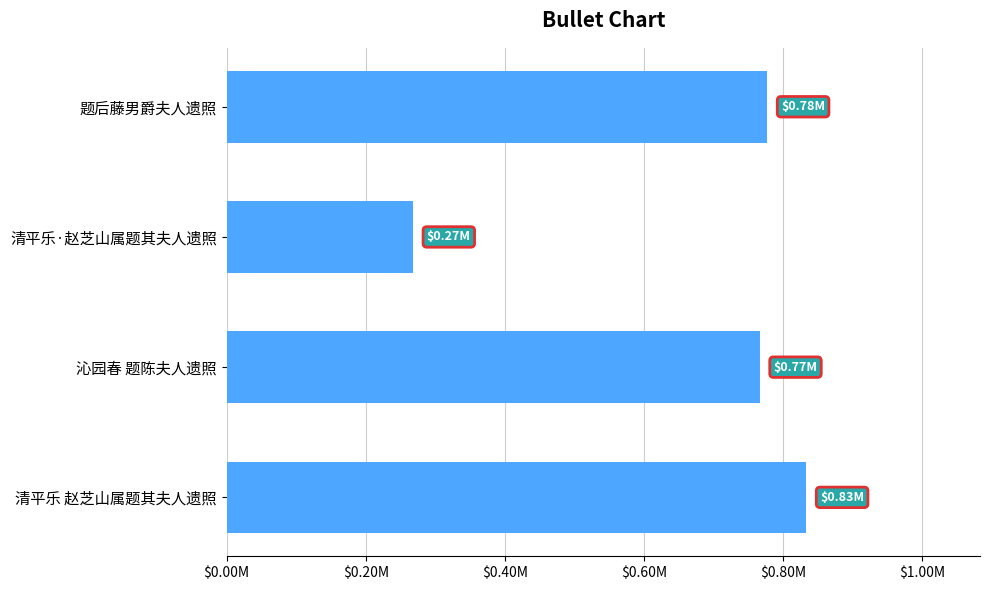

Does the chart contain any negative values?

No